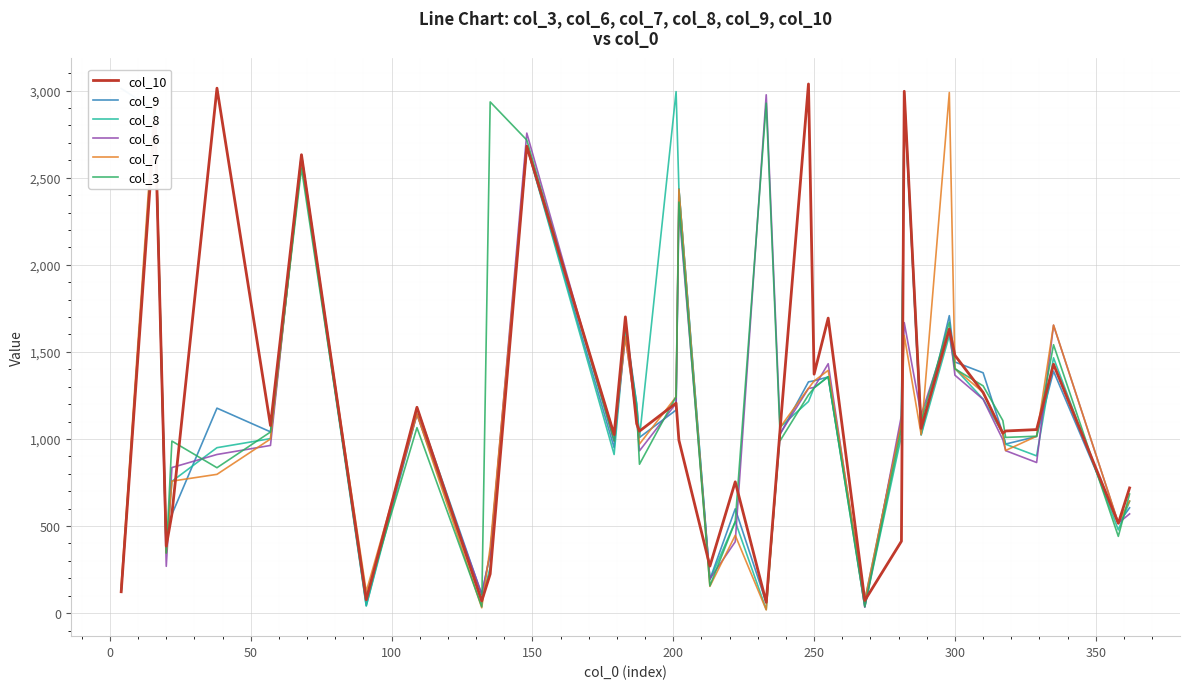

The col_10 series shows 1119 at 37. True or false?

False